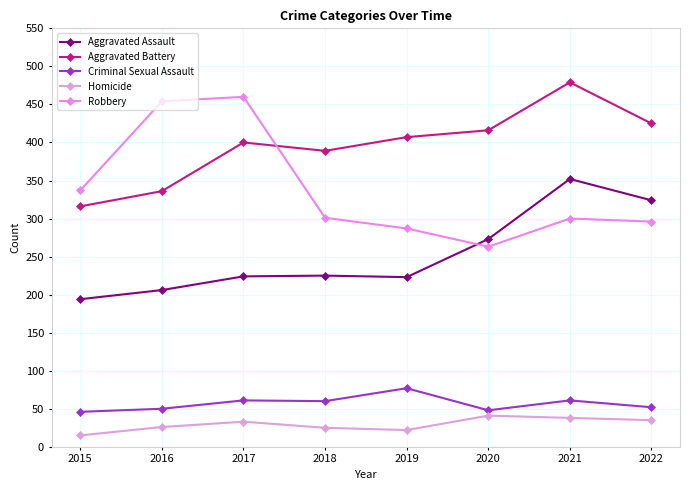

Which category has the highest value in the Robbery series?

2017